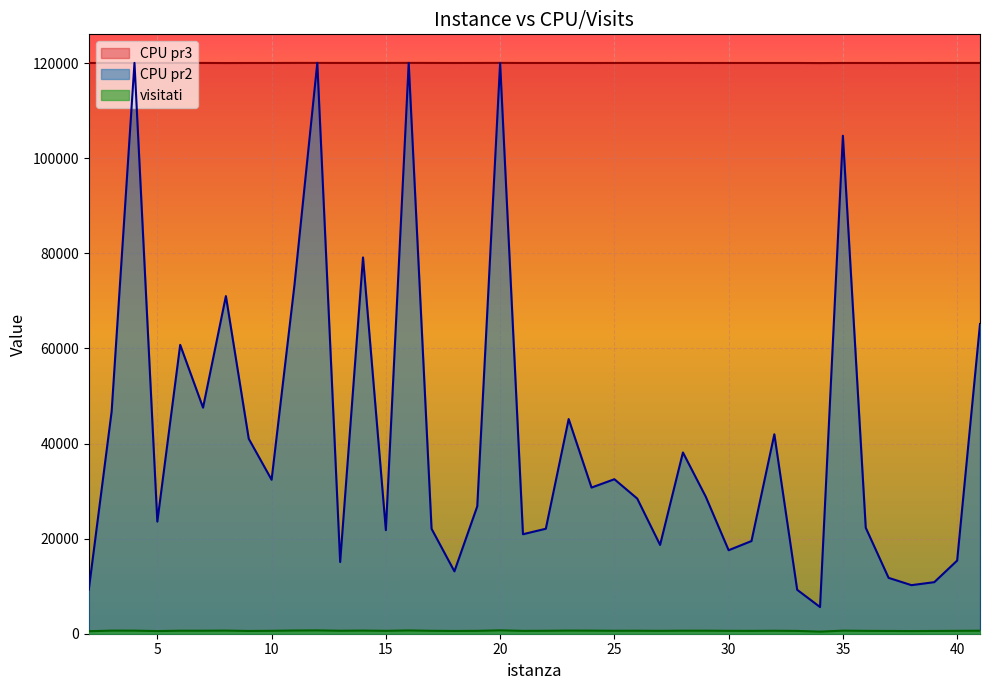

Where is the first local minimum for CPU pr2?

5